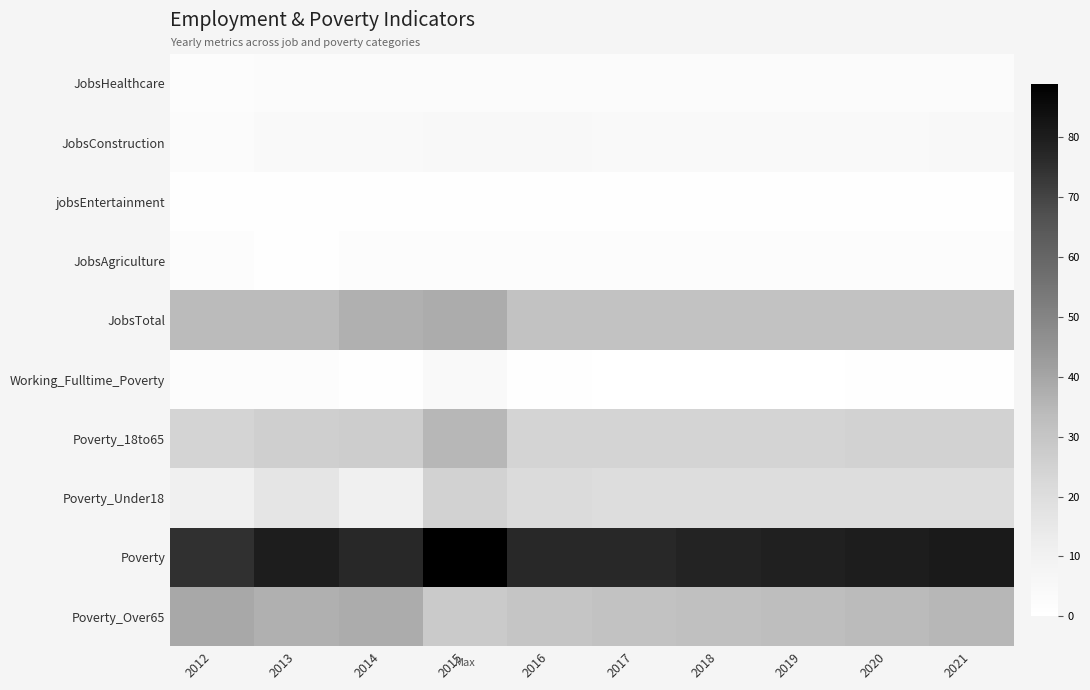

List the series in order of their peak value, lowest first.

jobsEntertainment, JobsAgriculture, JobsHealthcare, Working_Fulltime_Poverty, JobsConstruction, Poverty_Under18, Poverty_18to65, JobsTotal, Poverty_Over65, Poverty